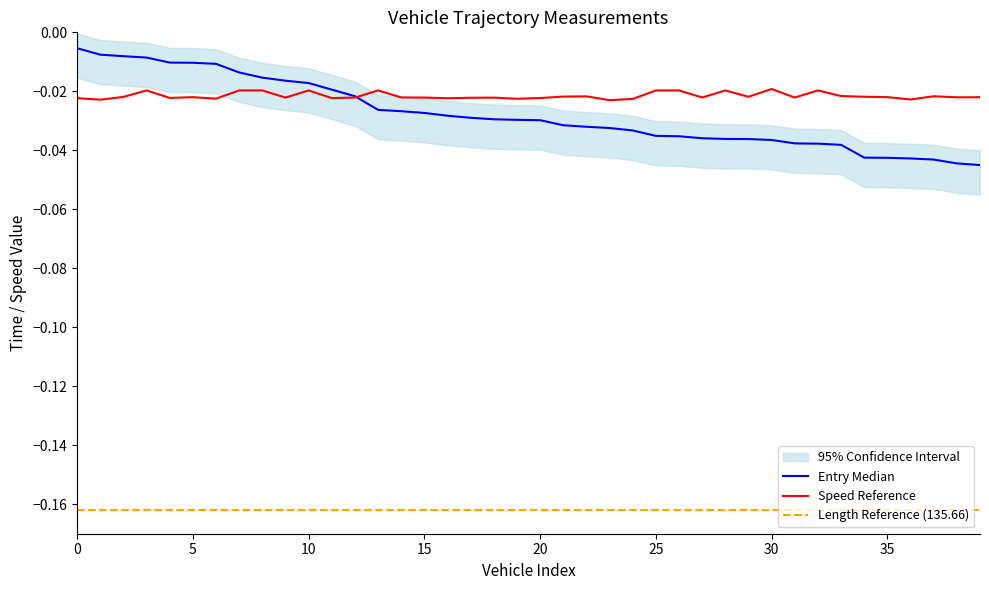

True or false: Length Reference (135.66) and Speed Reference cross at least once.

False